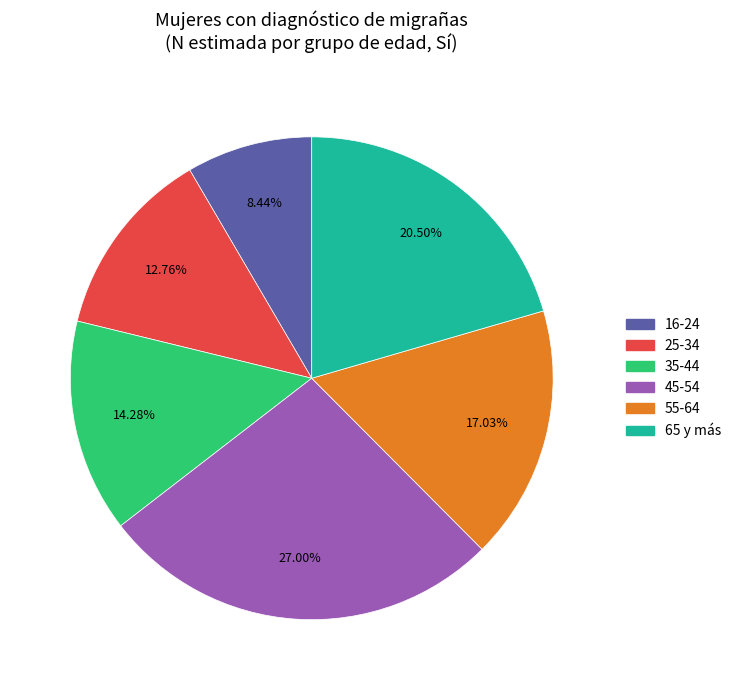

Does any single category account for the majority?

No